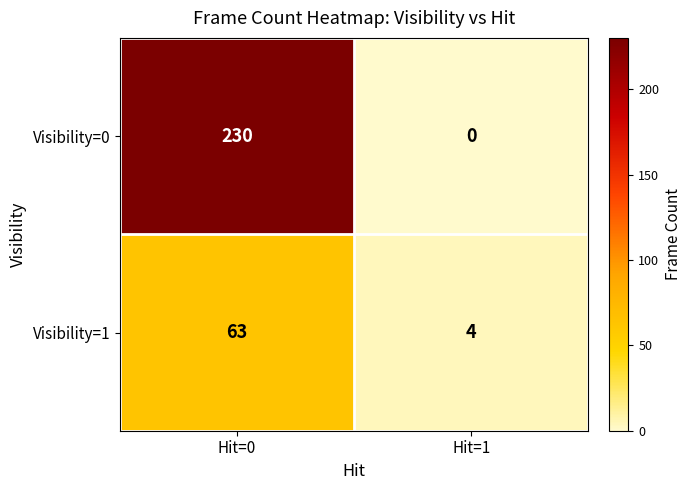

List the series in order of their peak value, highest first.

Visibility=0, Visibility=1